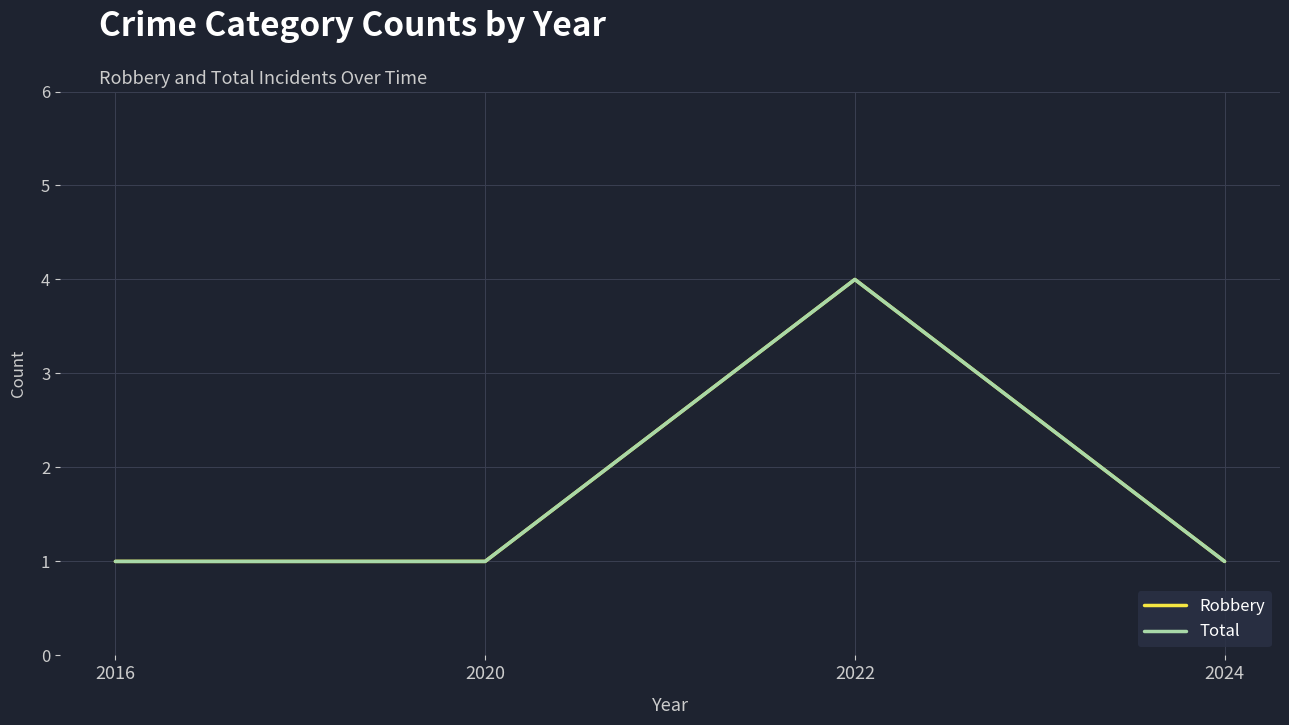

Is this an area chart (filled region under the line)?

No